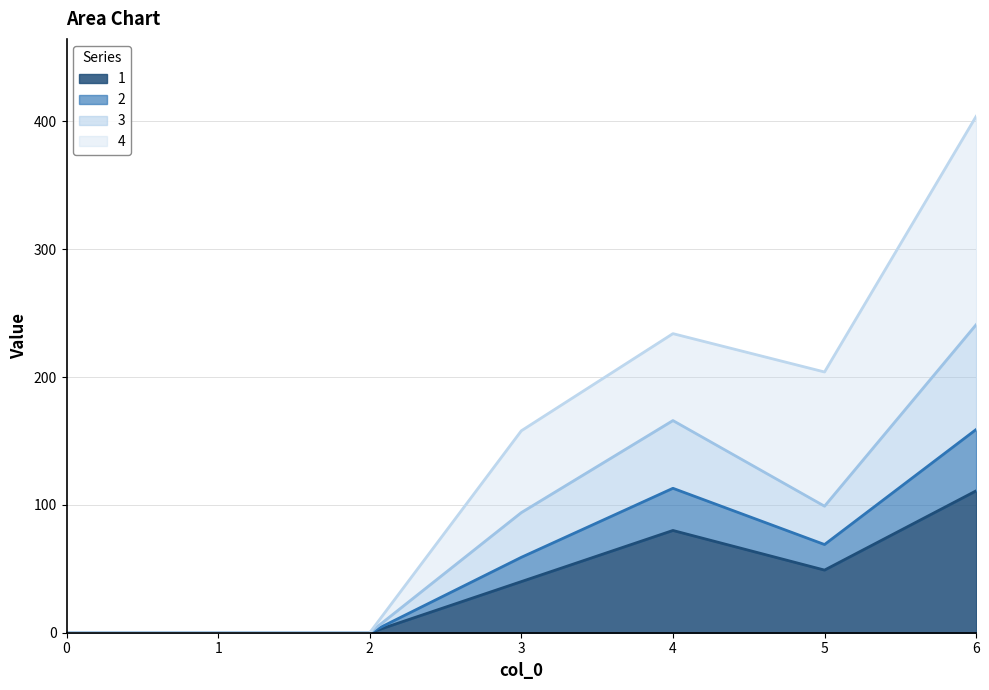

At which category is the sum across all series the highest?

6